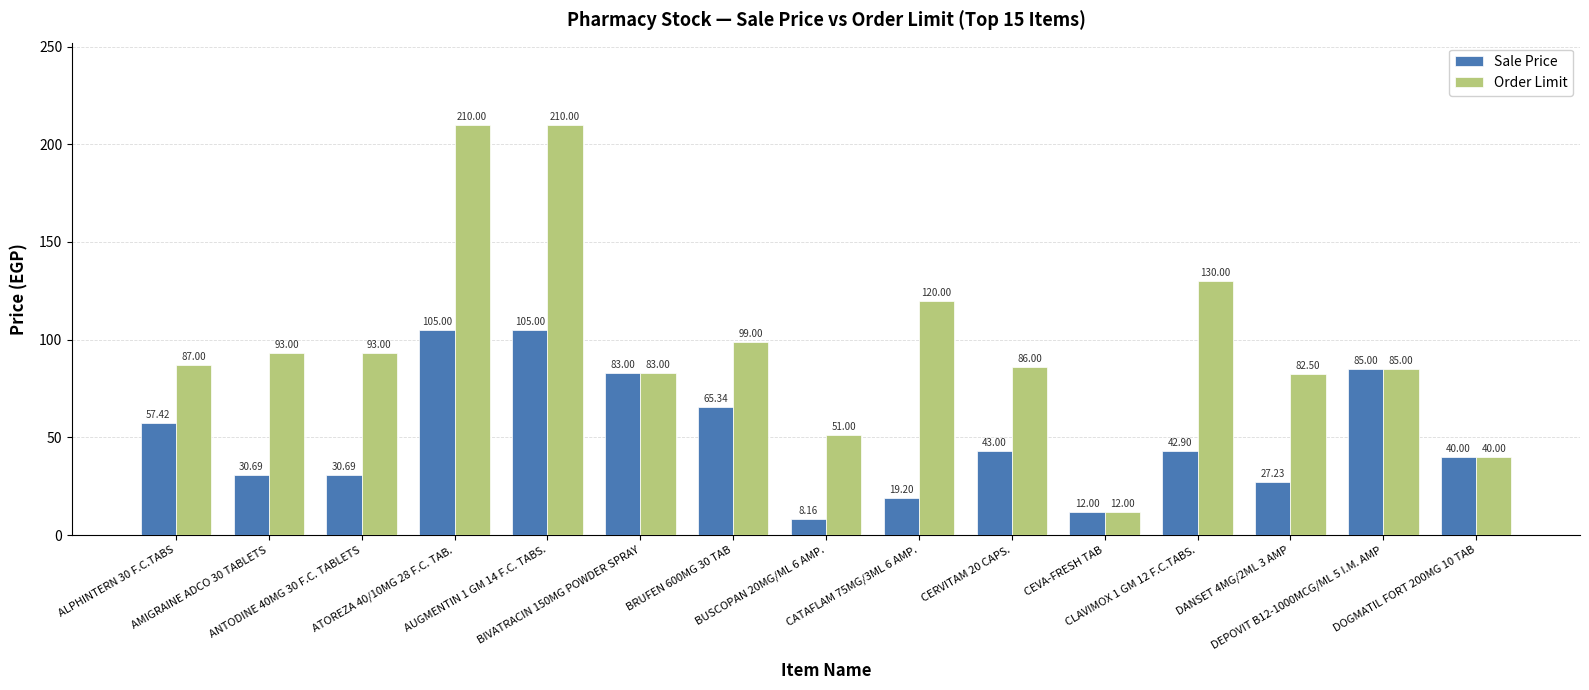

What is the difference between the highest and lowest values at ANTODINE 40MG 30 F.C. TABLETS?

62.3